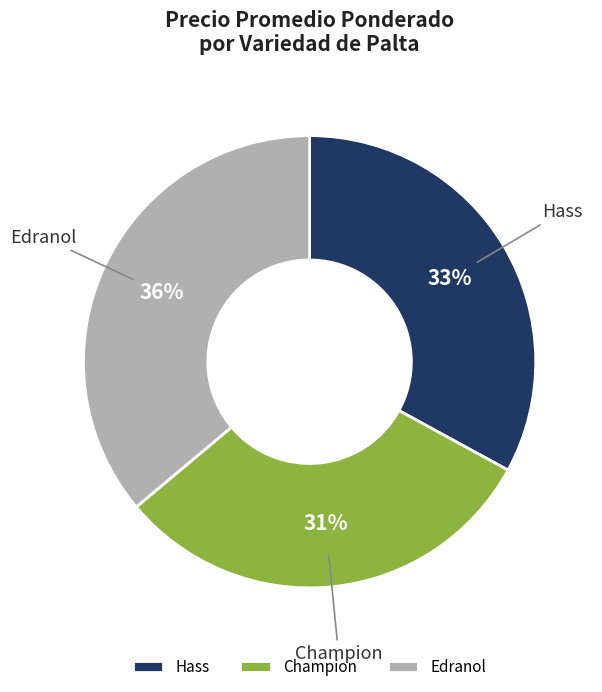

Is the sum of Champion and Hass greater than half?

Yes